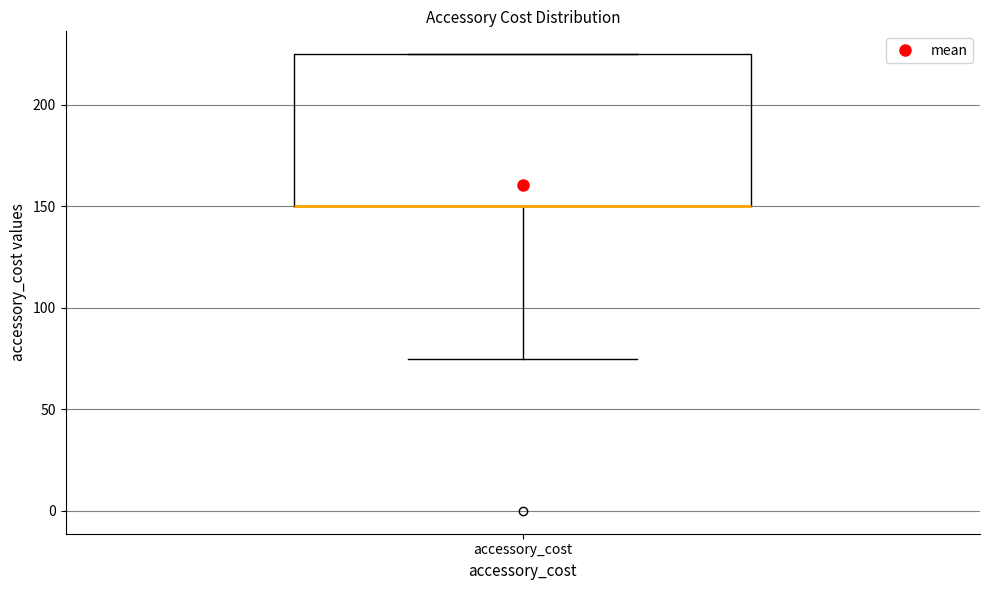

Read this box plot against the y-axis: the position of the median line, the range covered by the box, and the ends of both whiskers. The values are not printed on the chart, so give them approximately, as read against the axis.

median 150 (drawn on the box's lower edge), box 150 to 225, whiskers 75 to 225